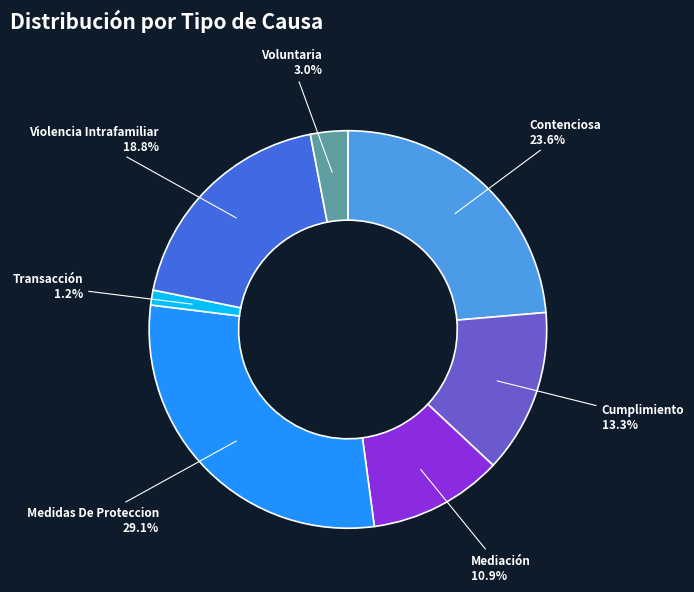

Is there a majority slice in this chart?

No